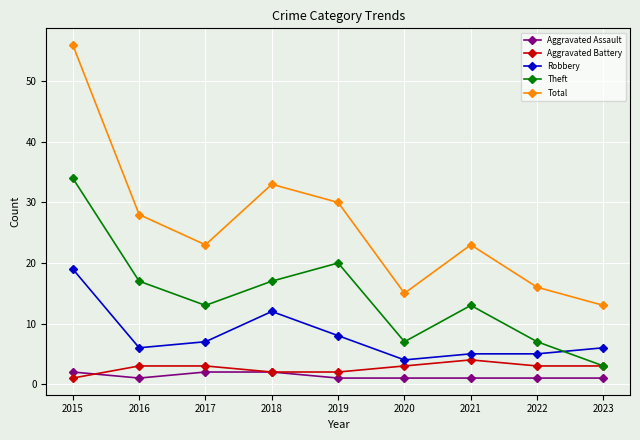

Reading right to left, what are all the values shown in this chart?

Aggravated Assault: 2023=1	2022=1	2021=1	2020=1	2019=1	2018=2	2017=2	2016=1	2015=2
Aggravated Battery: 2023=3	2022=3	2021=4	2020=3	2019=2	2018=2	2017=3	2016=3	2015=1
Robbery: 2023=6	2022=5	2021=5	2020=4	2019=8	2018=12	2017=7	2016=6	2015=19
Theft: 2023=3	2022=7	2021=13	2020=7	2019=20	2018=17	2017=13	2016=17	2015=34
Total: 2023=13	2022=16	2021=23	2020=15	2019=30	2018=33	2017=23	2016=28	2015=56